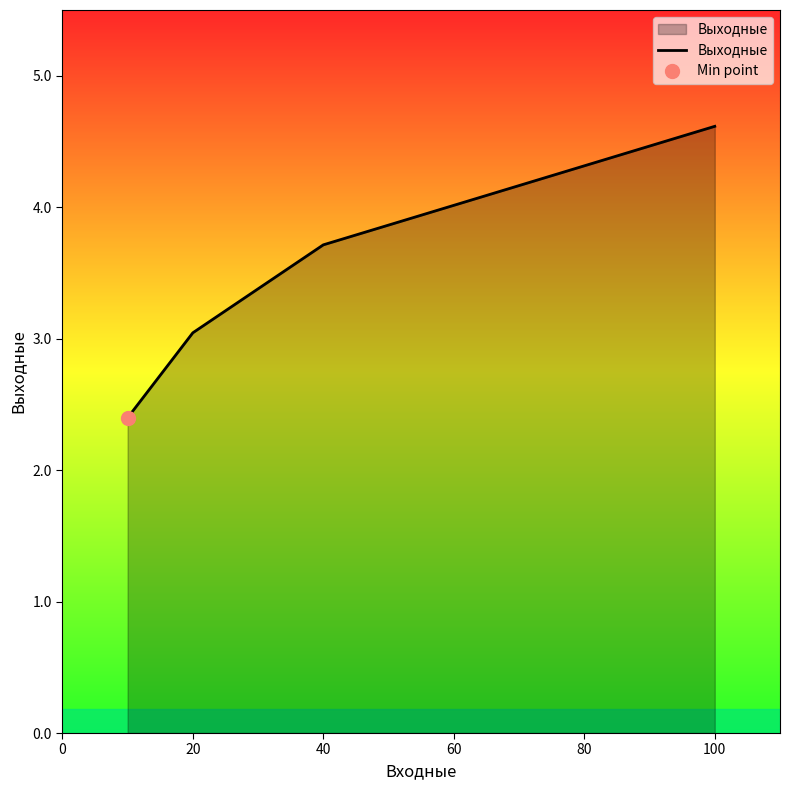

Reading right to left, extract all data points from this chart.

4.6	3.7	3.0	2.4